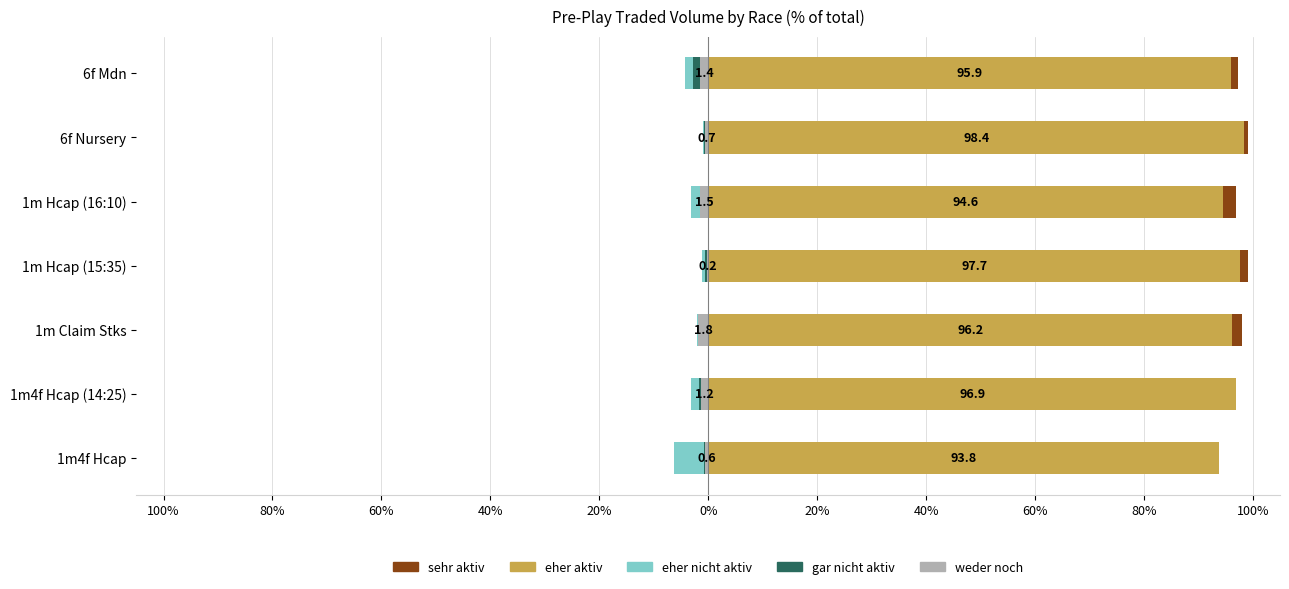

What is the difference between the maximum and minimum values in the weder noch series?

1.6